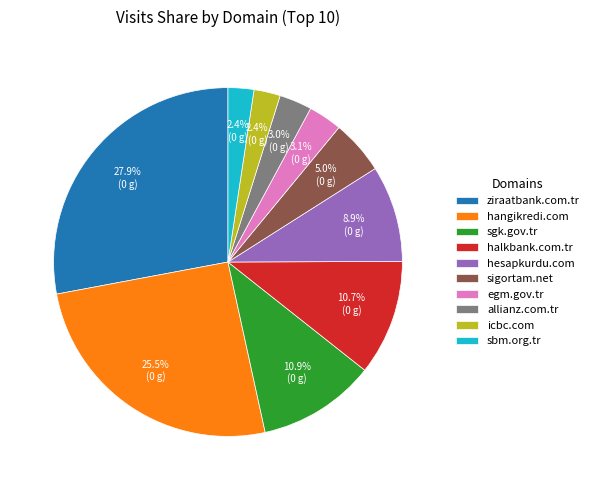

How much of the chart is everything except allianz.com.tr?

97.0%